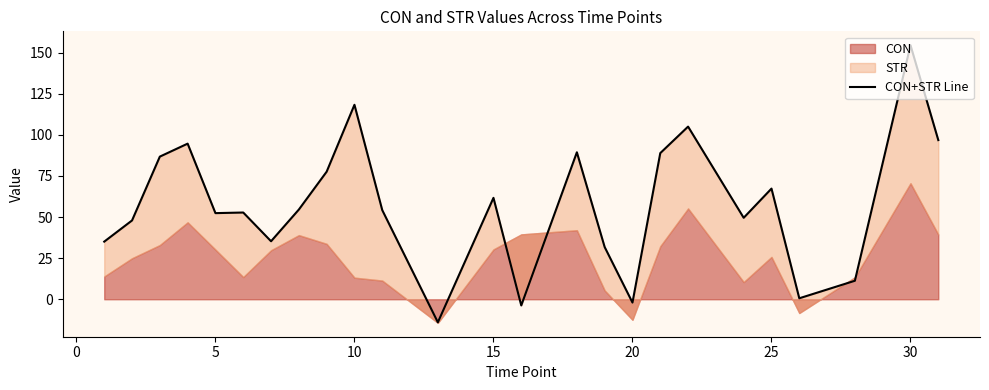

What is the sum of all values?

1446.0